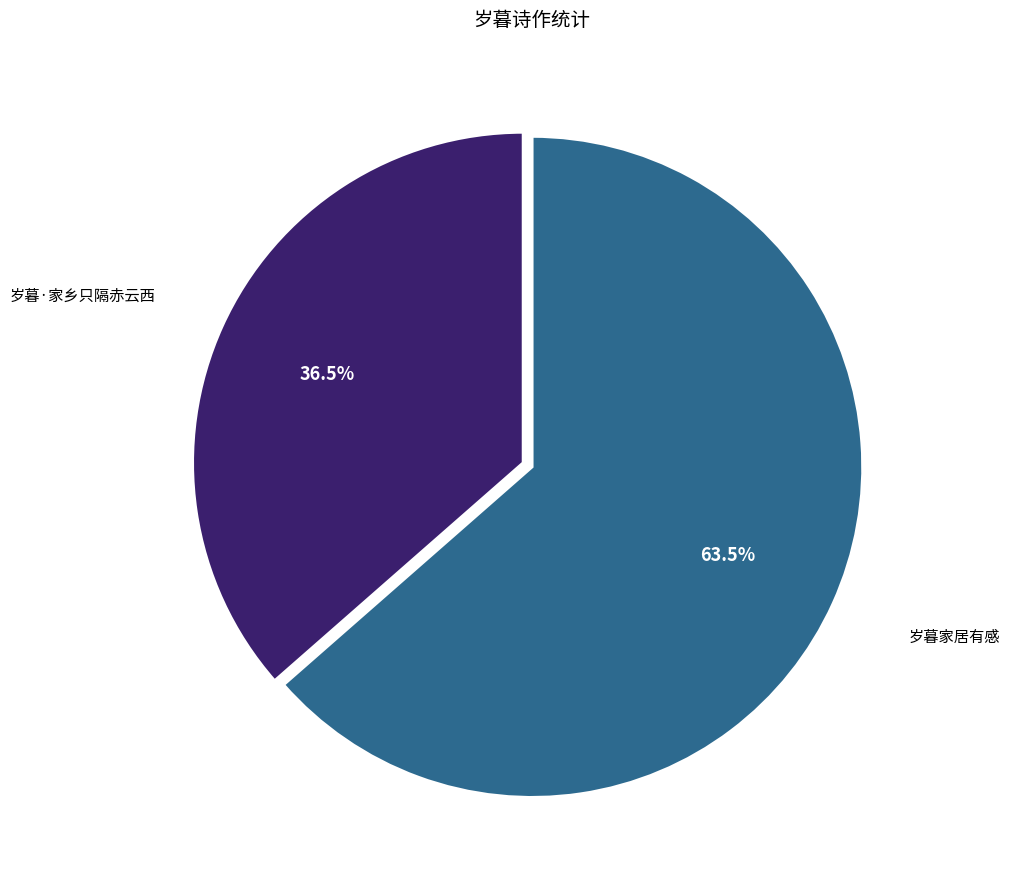

To the nearest percent, what is the difference between the 岁暮·家乡只隔赤云西 and 岁暮家居有感 slice percentages?

27%